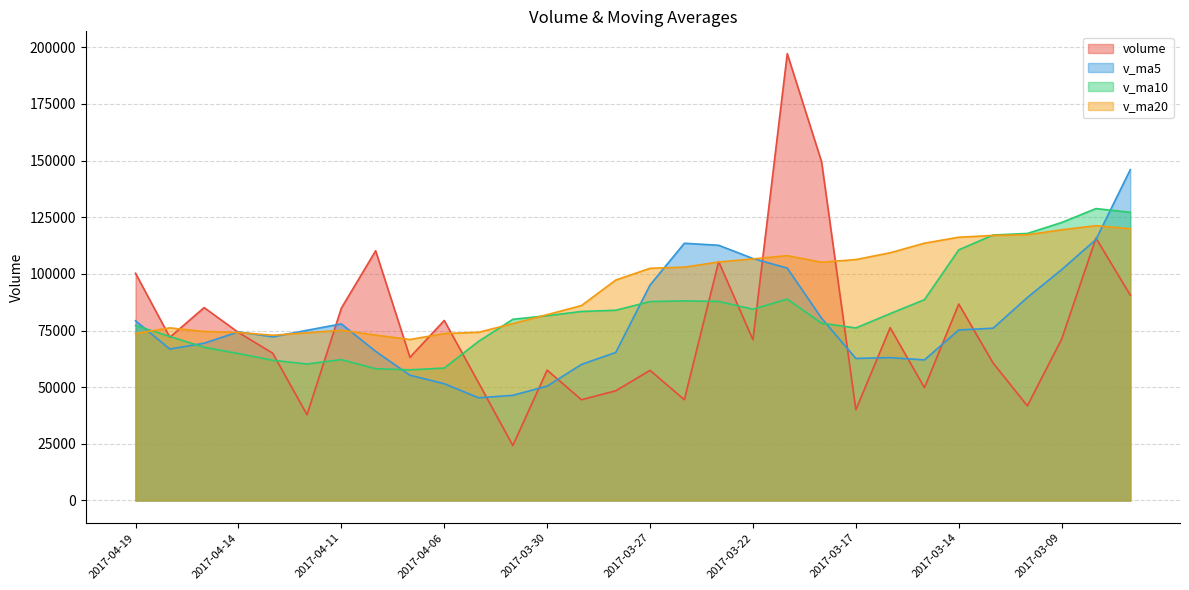

How many categories are shown in the chart?

30